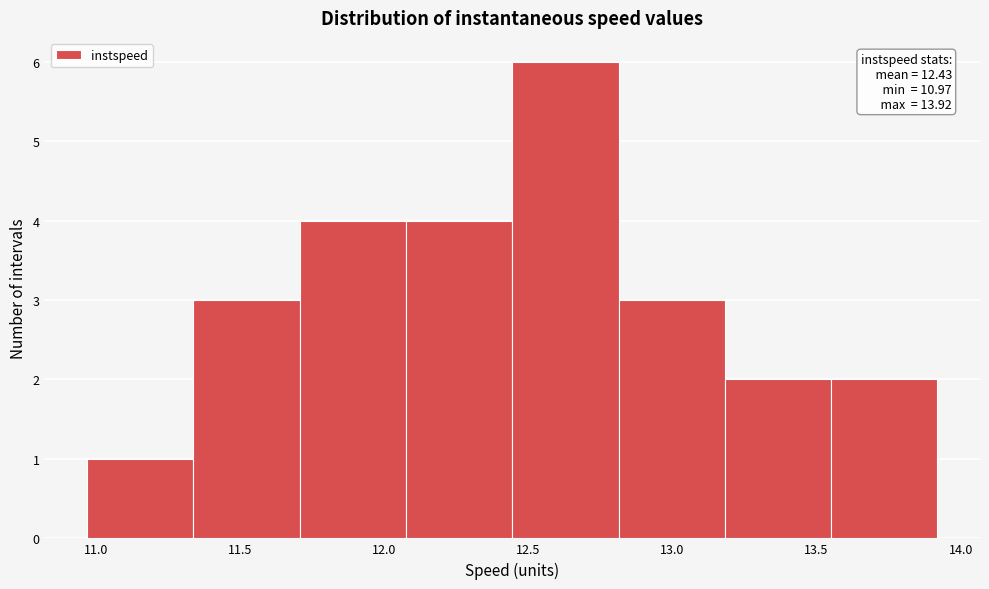

Over which range of the x-axis is the bar tallest?

12.45 to 12.80